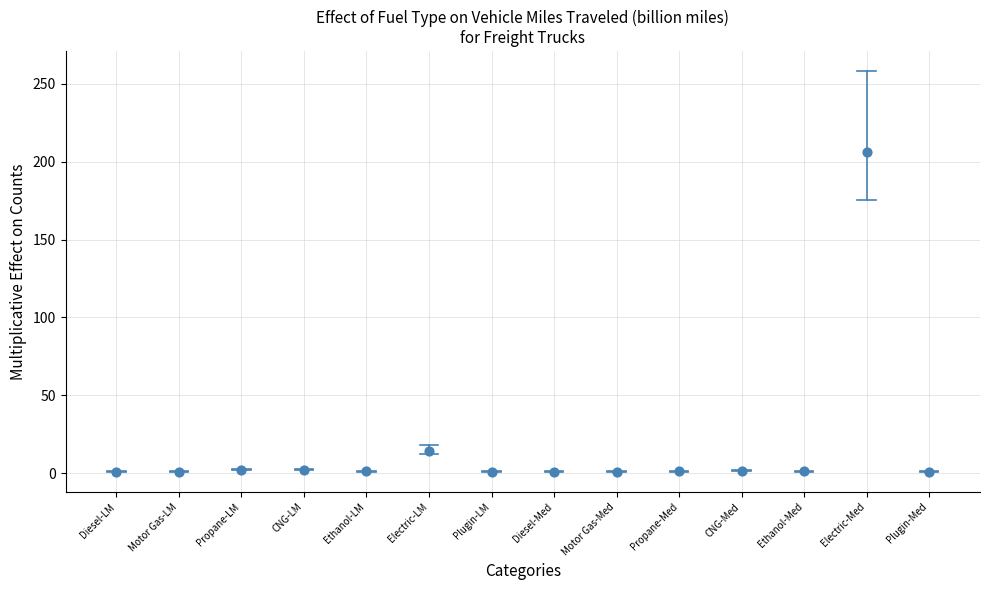

What Y value in the scatter plot is closest to 103?

14.4